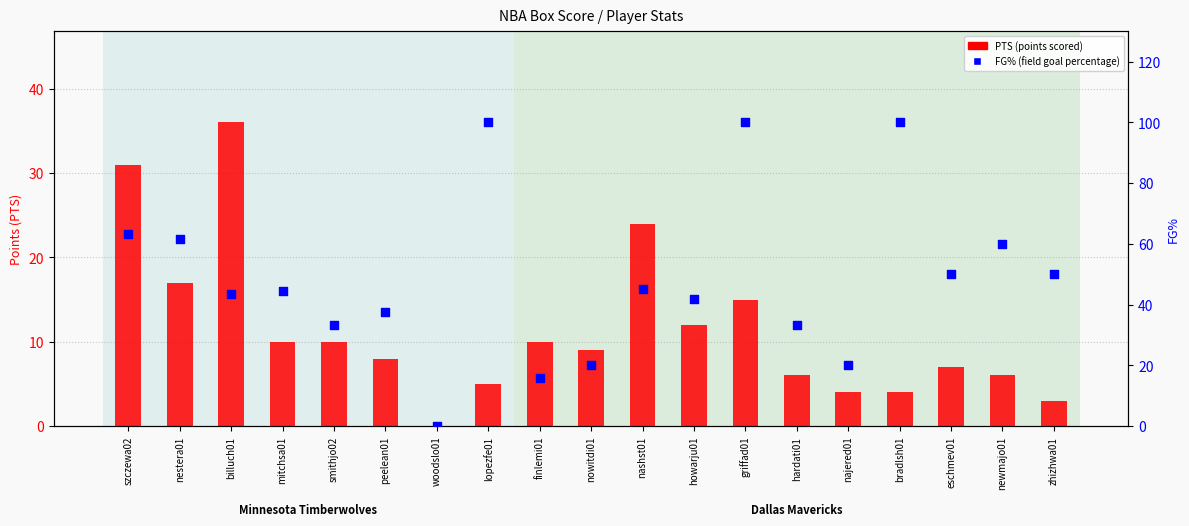

Which series reaches the minimum Y coordinate?

PTS (points)